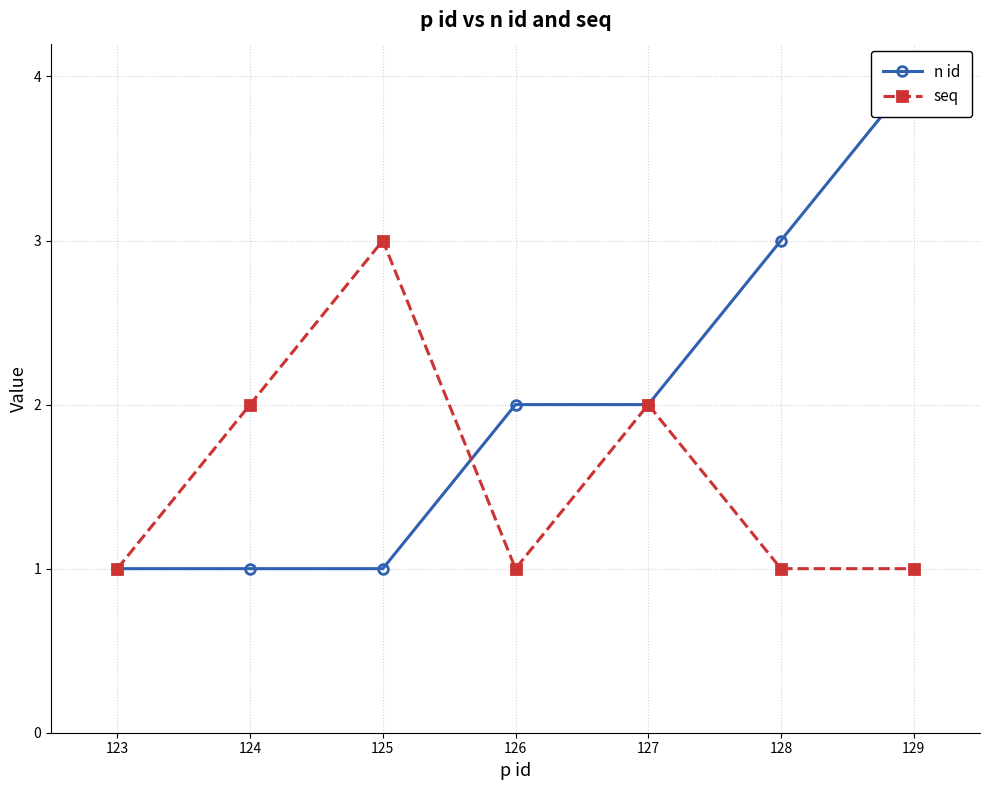

Reading left to right, what are all the values shown in this chart?

n id: 1	1	1	2	2	3	4
seq: 1	2	3	1	2	1	1